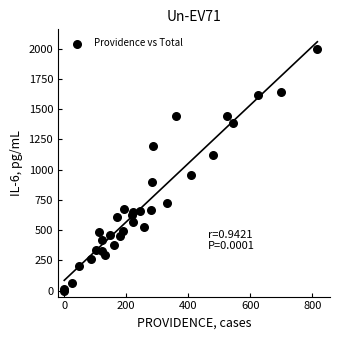

What Y value in the scatter plot is closest to 999?

958